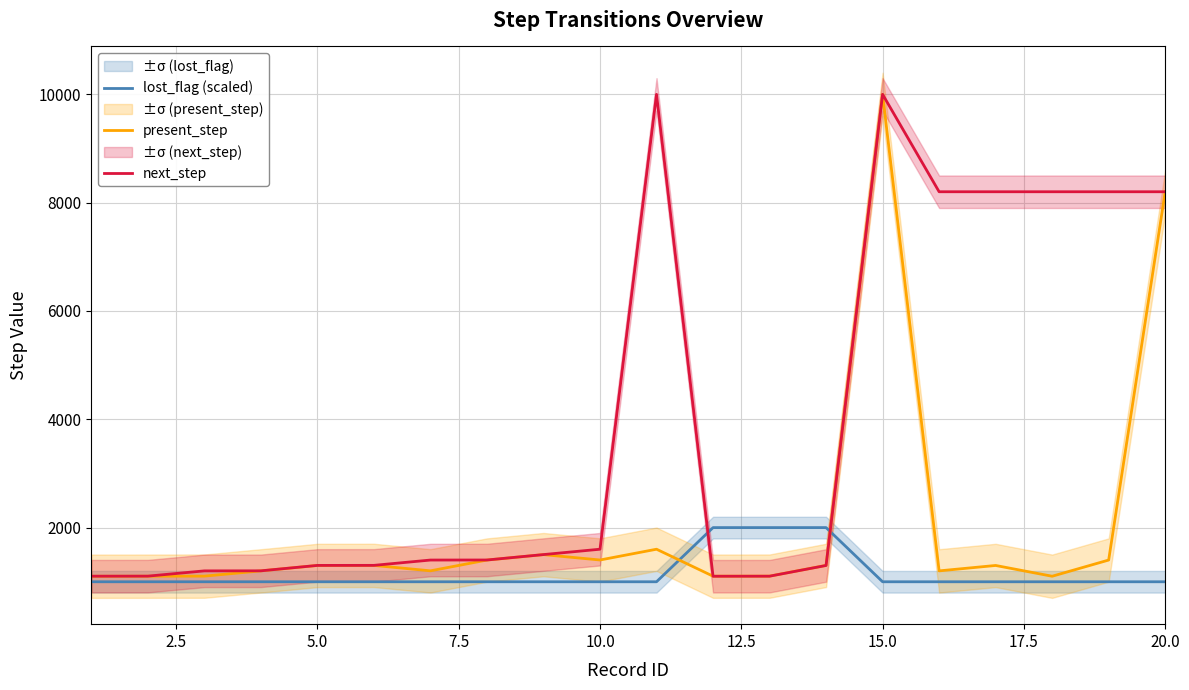

What is the minimum value for lost_flag (scaled)?

1000